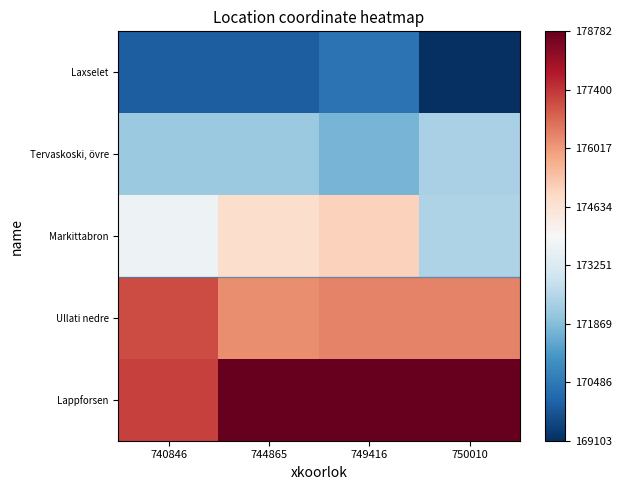

What is the total value across all series at 740846?

870144.5